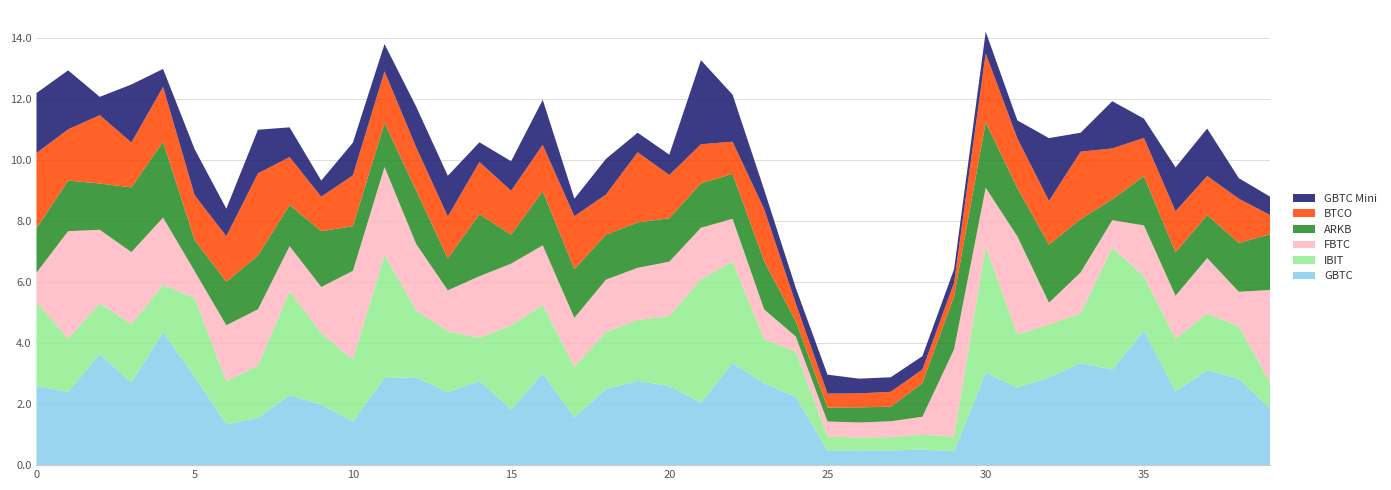

The GBTC series shows 2.6 at 20. True or false?

True